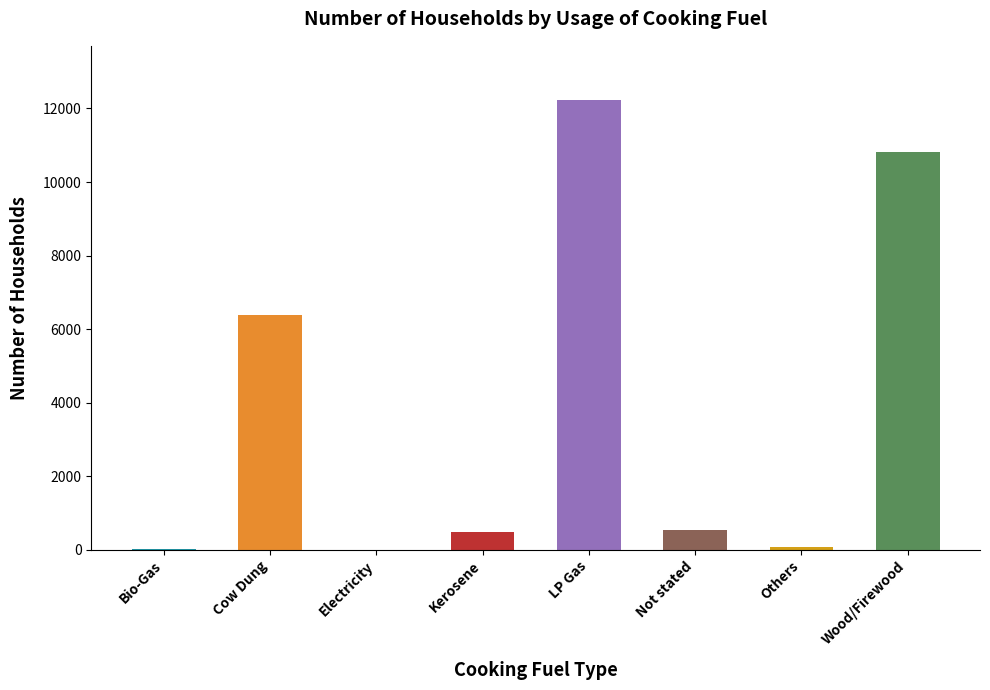

At which label is the value closest to 6121?

Cow Dung